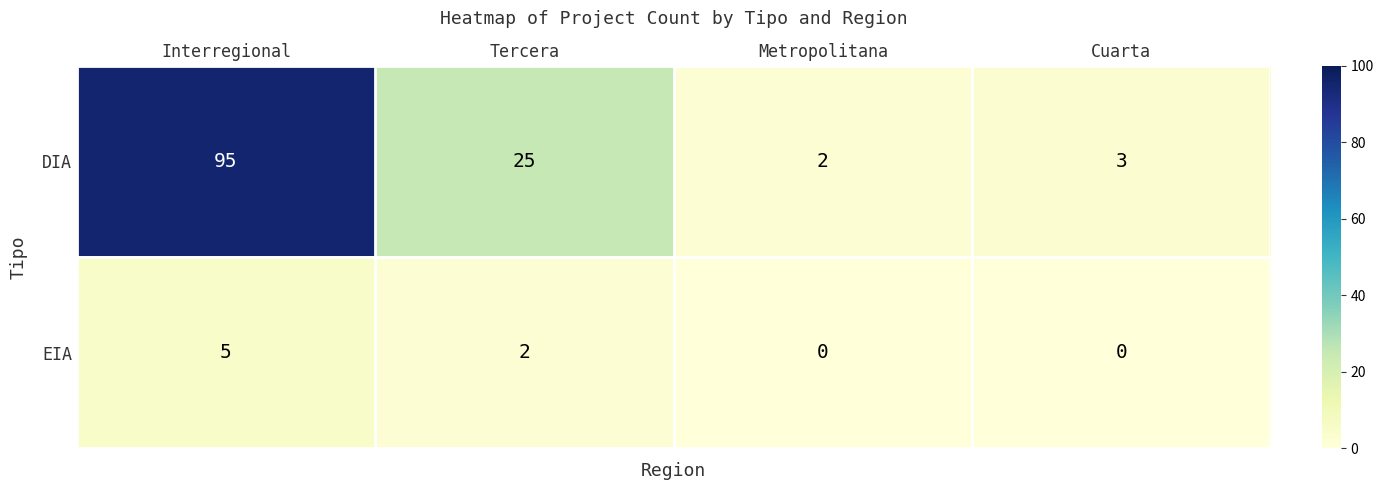

How many distinct data groups are displayed?

2